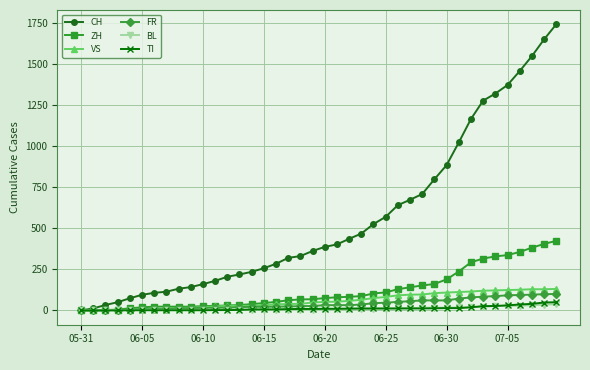

What is the greatest value displayed?

1743